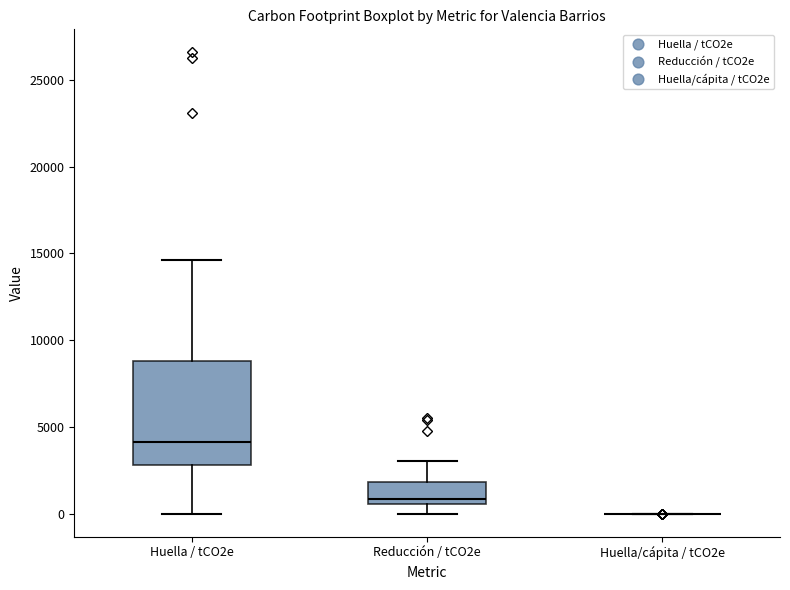

Where does the upper whisker of the box for Huella / tCO2e end on the y-axis? The values are not printed on the chart, so give them approximately, as read against the axis.

14500